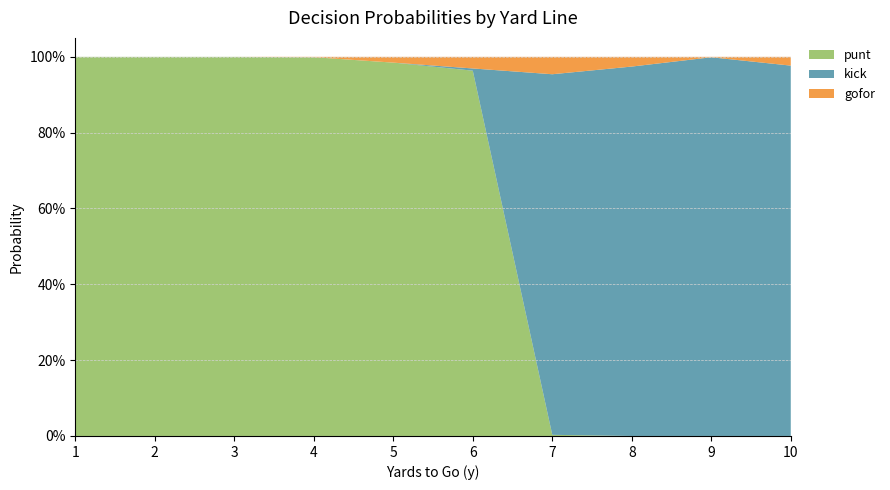

Reading right to left, extract all data points from this chart.

punt: 0.0	0.0	0.0	0.0	1.0	1.0	1.0	1.0	1.0	1.0
kick: 1.0	1.0	1.0	0.9	0.0	0.0	0.0	0.0	0.0	0.0
gofor: 0.0	0.0	0.0	0.1	0.0	0.0	0.0	0.0	0.0	0.0